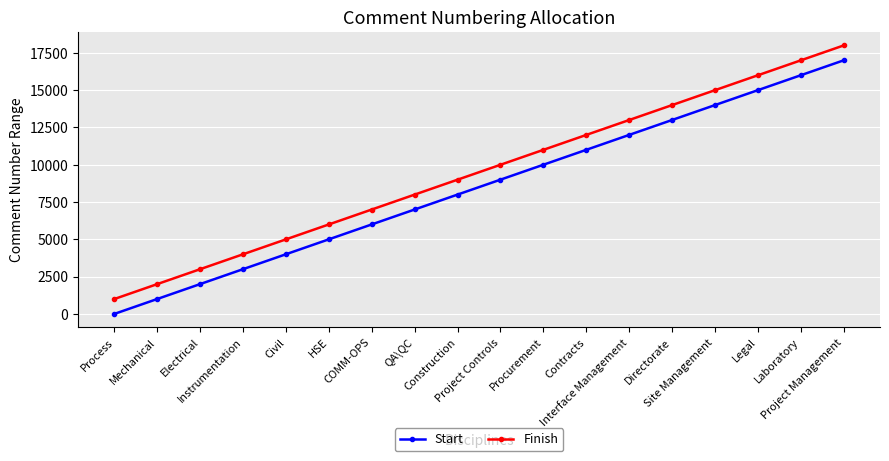

The value of Start at Project Controls is 2568. True or false?

False